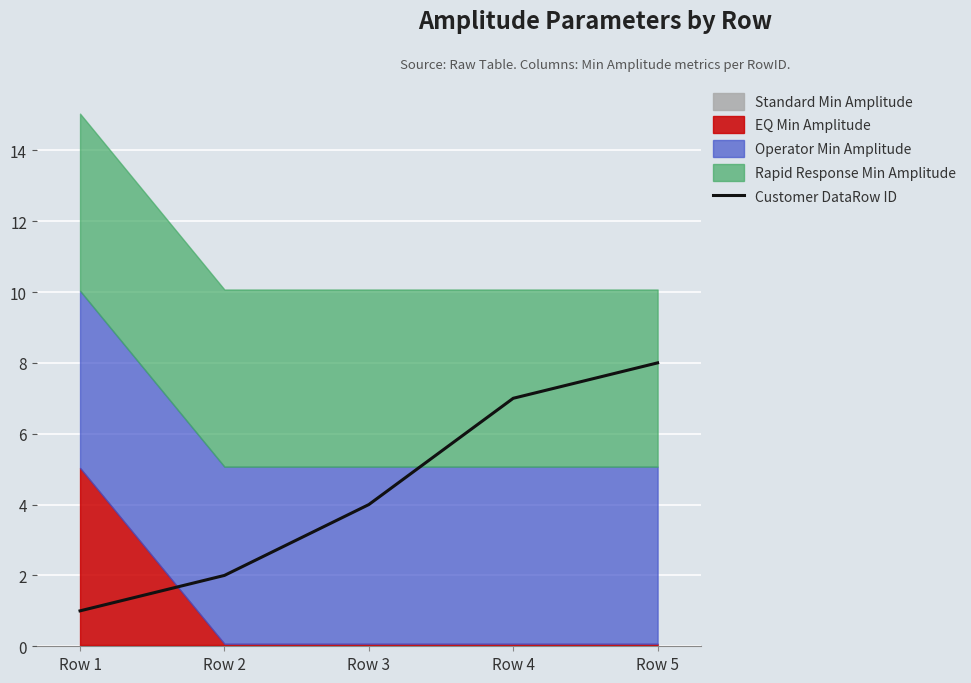

What is the sum of the values at Row 5 and Row 4?

15